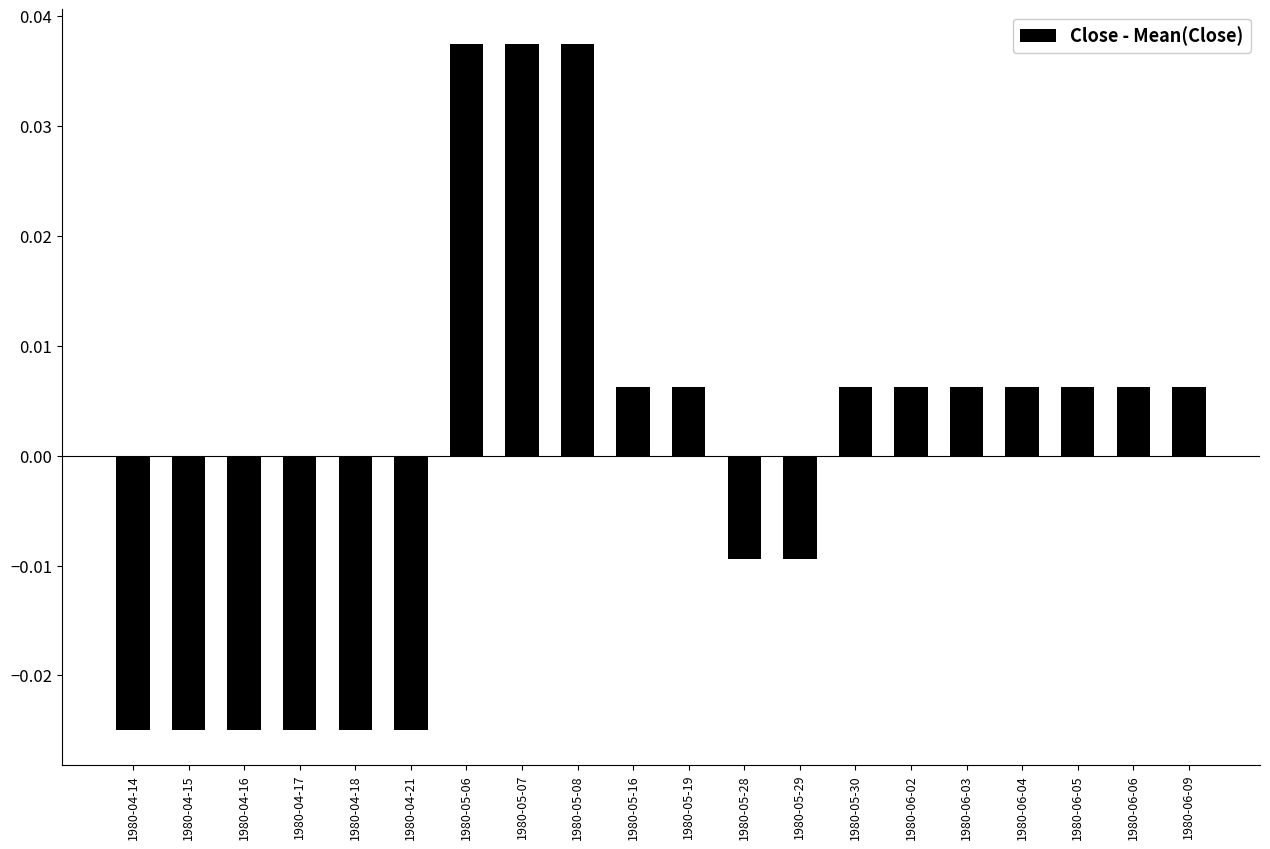

How many series are shown in this chart?

1